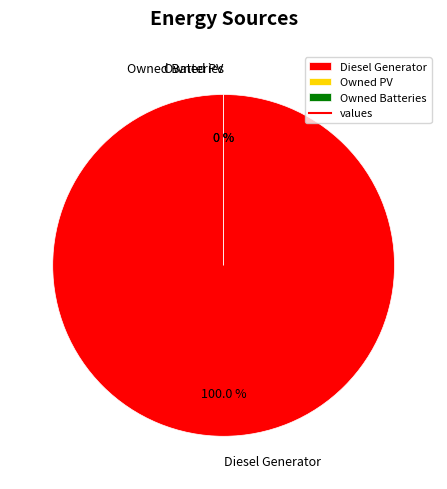

Is Diesel Generator the majority of the pie?

Yes